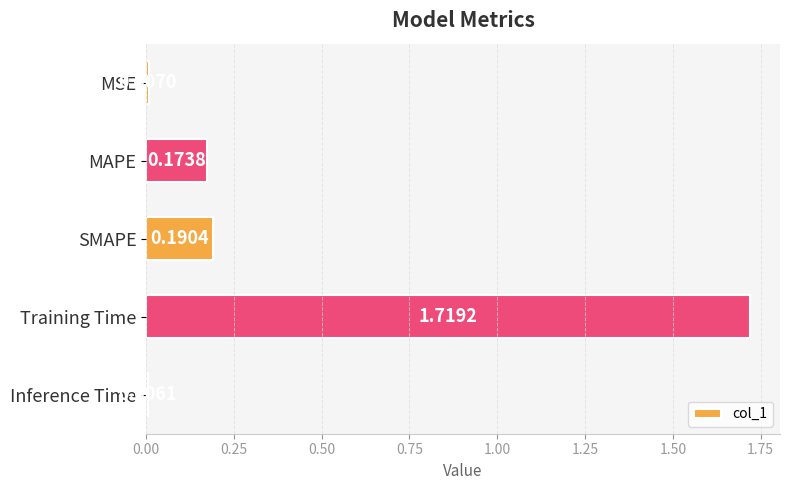

What is the sum of the values at MAPE and SMAPE?

0.4